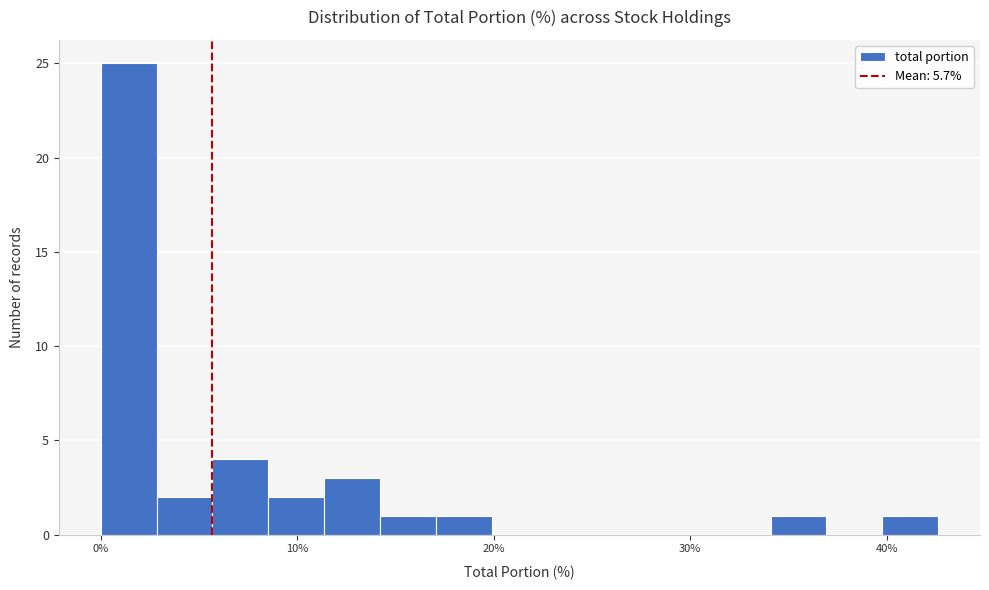

Around what value on the x-axis is the tallest bar? Give the approximate position of its centre, as read against the axis.

1